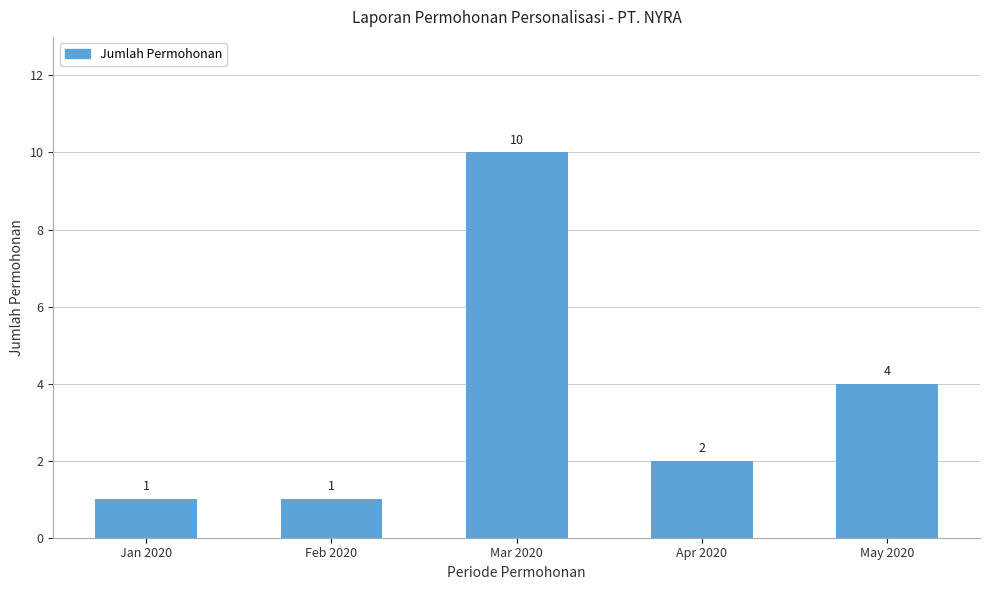

Between Mar 2020 and May 2020, which is larger?

Mar 2020